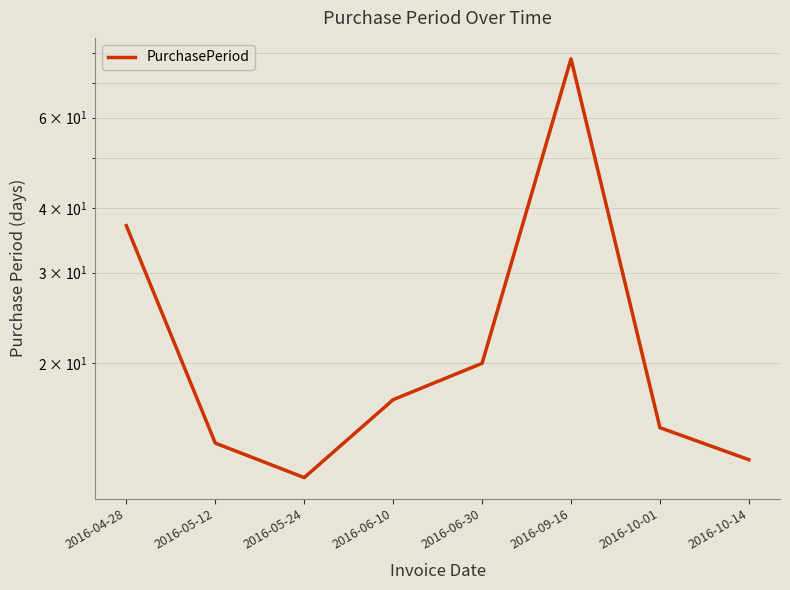

Which category has the lowest value across all series?

2016-05-24